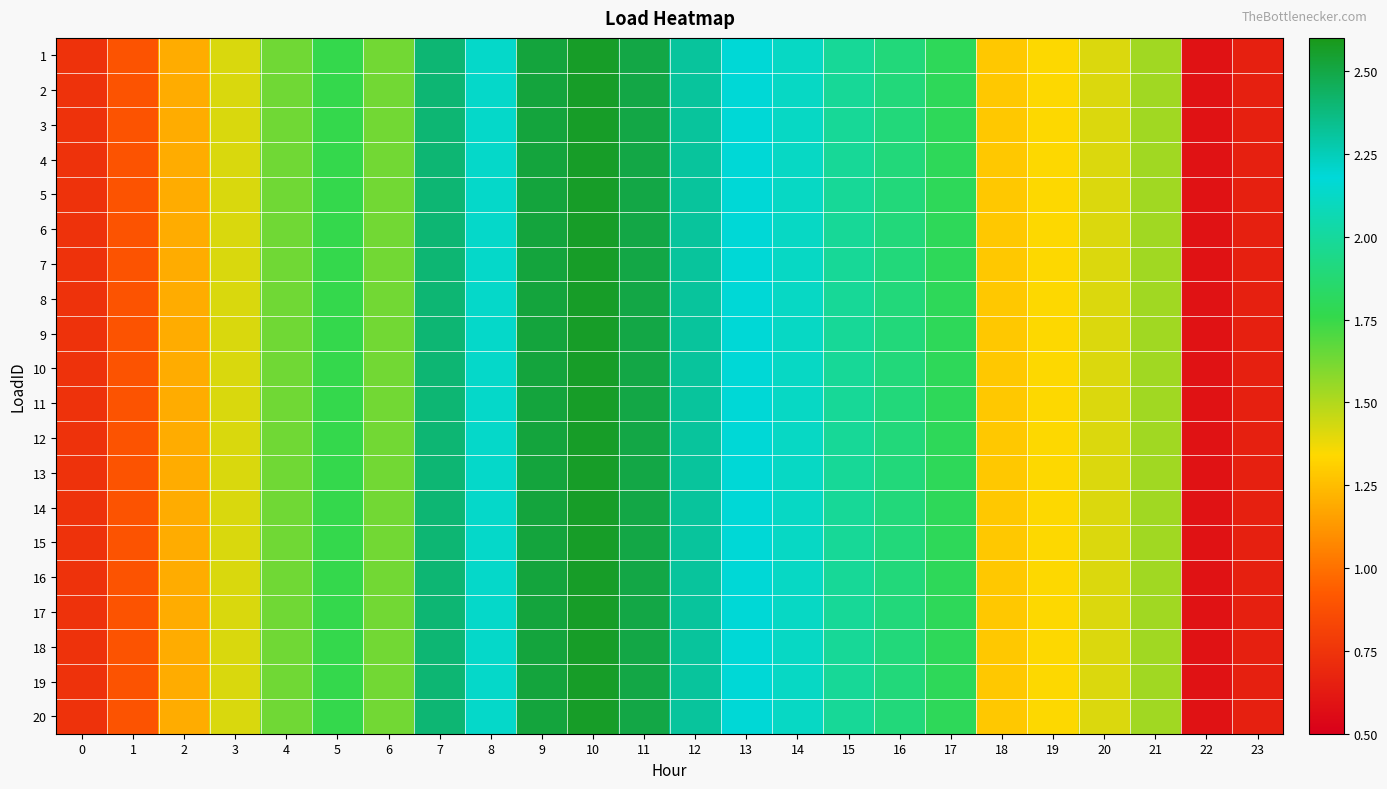

Which series has the widest spread of values?

1